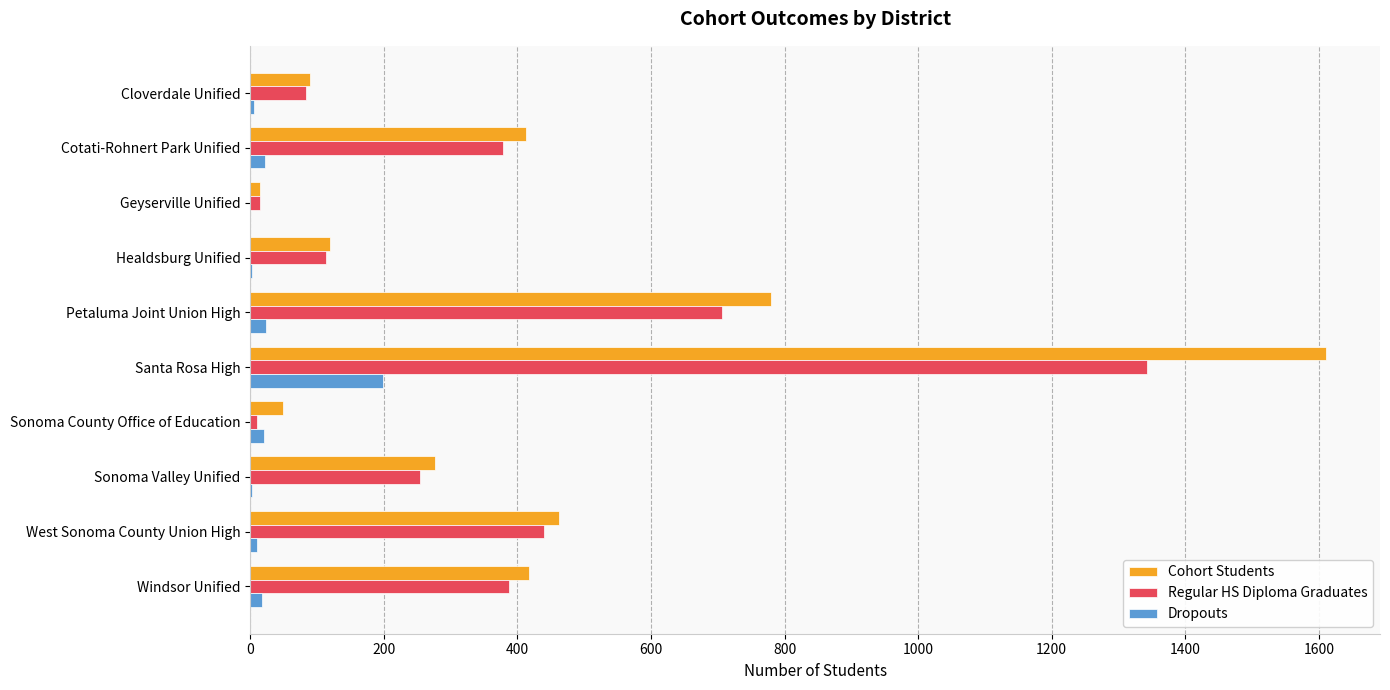

What is the sum of all Cohort Students values?

4232